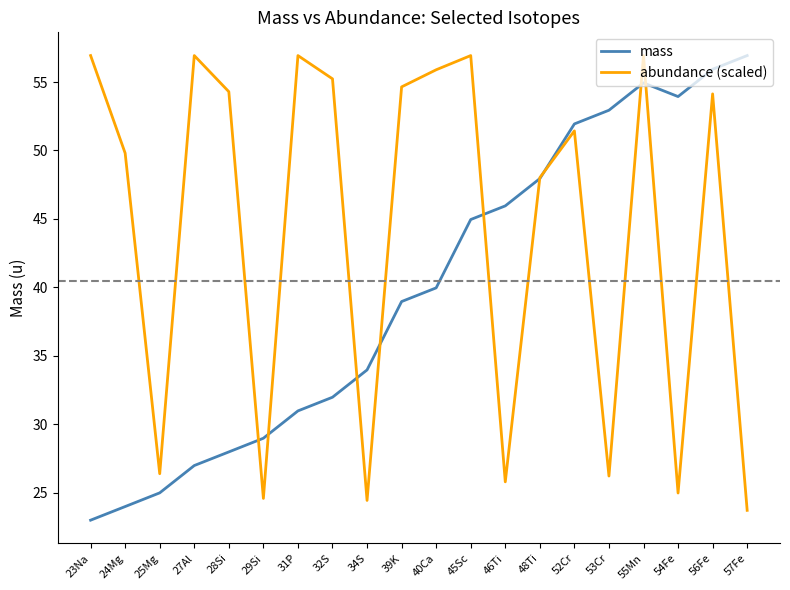

Between 32S and 57Fe, which series saw the biggest shift?

abundance (scaled)